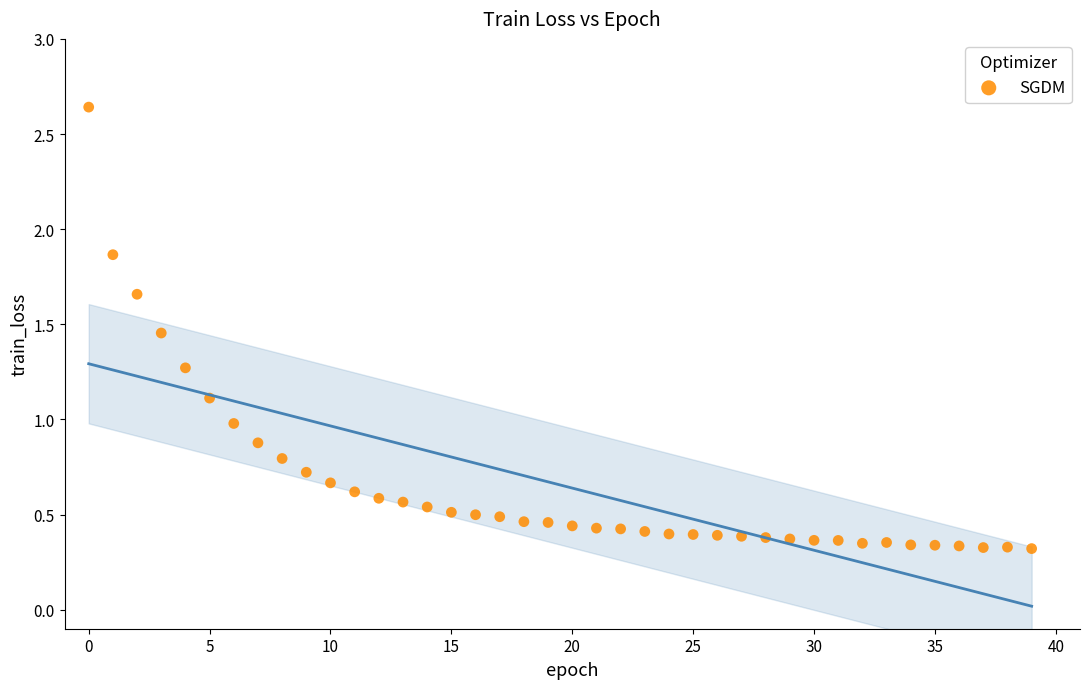

What is the range of Y values (max minus min)?

2.3